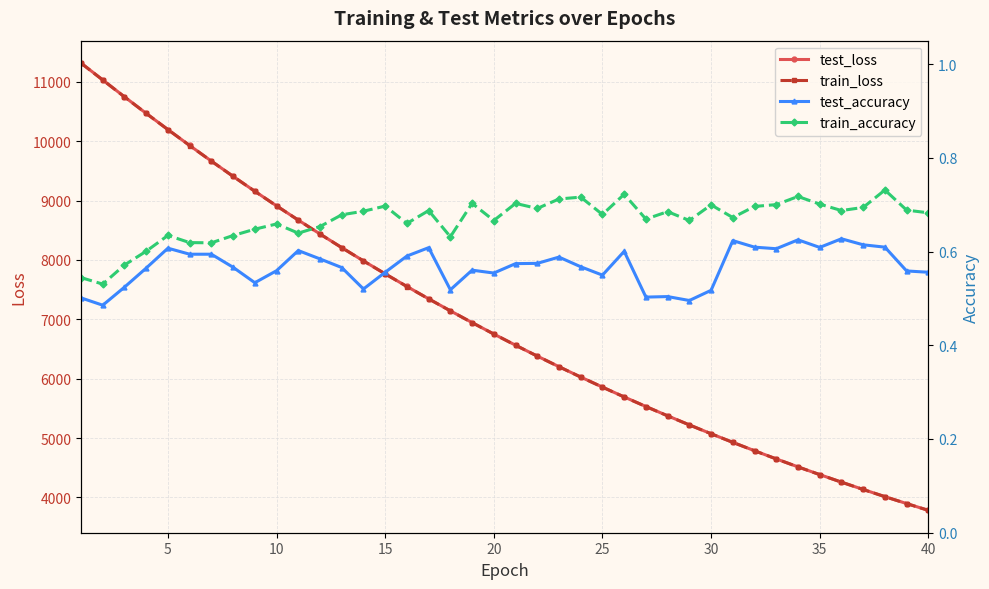

Reading right to left, list all the values displayed in this chart.

test_loss: 3781.9	3895.7	4012.7	4133.2	4256.8	4383.8	4513.9	4648.0	4785.6	4926.8	5071.8	5221.0	5373.9	5530.7	5691.7	5857.3	6026.8	6201.1	6379.9	6563.1	6751.3	6944.0	7142.1	7344.3	7552.3	7765.1	7983.4	8206.9	8436.2	8670.7	8910.5	9156.2	9407.7	9664.1	9927.1	10195.1	10468.2	10747.2	11031.6	11316.1
train_loss: 3781.3	3895.3	4012.2	4132.8	4256.3	4383.3	4513.5	4647.5	4785.1	4926.4	5071.2	5220.3	5373.2	5530.1	5691.1	5856.7	6026.3	6200.5	6379.3	6562.5	6750.8	6943.4	7141.4	7343.8	7551.8	7764.4	7982.7	8206.4	8435.5	8670.3	8909.9	9155.5	9406.8	9663.6	9926.9	10194.8	10467.8	10745.9	11029.7	11314.1
test_accuracy: 0.6	0.6	0.6	0.6	0.6	0.6	0.6	0.6	0.6	0.6	0.5	0.5	0.5	0.5	0.6	0.5	0.6	0.6	0.6	0.6	0.6	0.6	0.5	0.6	0.6	0.6	0.5	0.6	0.6	0.6	0.6	0.5	0.6	0.6	0.6	0.6	0.6	0.5	0.5	0.5
train_accuracy: 0.7	0.7	0.7	0.7	0.7	0.7	0.7	0.7	0.7	0.7	0.7	0.7	0.7	0.7	0.7	0.7	0.7	0.7	0.7	0.7	0.7	0.7	0.6	0.7	0.7	0.7	0.7	0.7	0.7	0.6	0.7	0.6	0.6	0.6	0.6	0.6	0.6	0.6	0.5	0.5